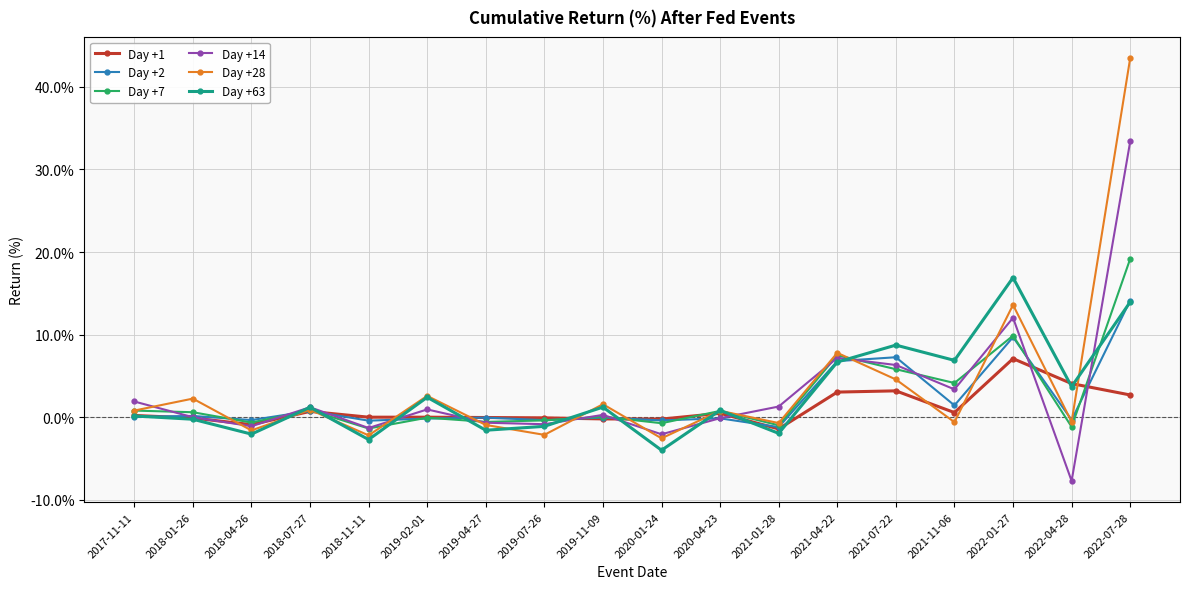

In Day +28, how many points are higher than both neighbors (excluding endpoints)?

7